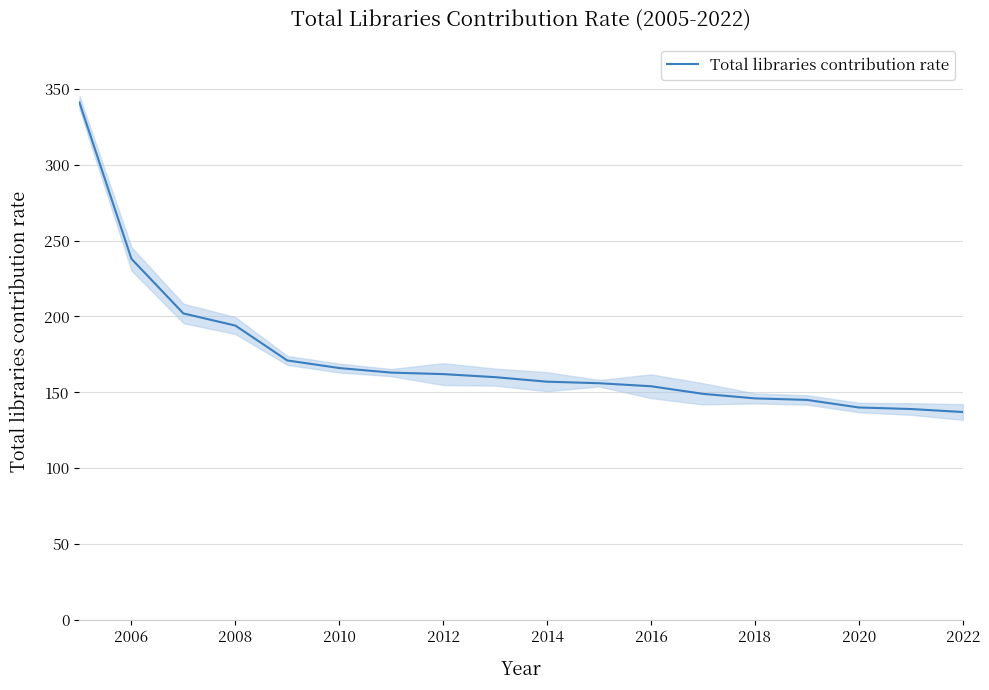

What is the minimum value shown in the chart?

137